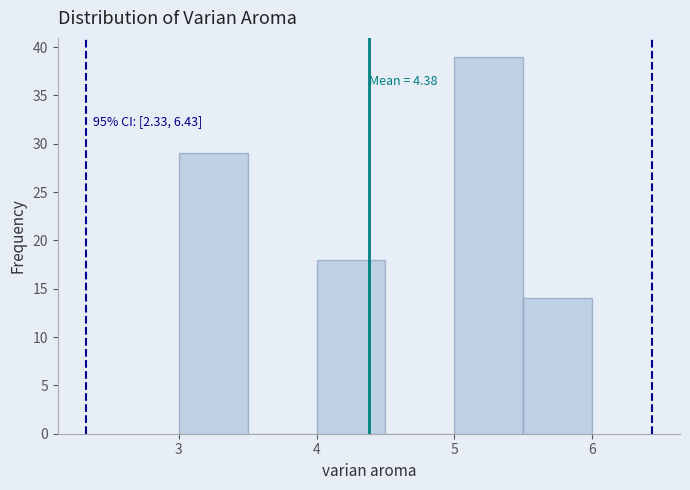

Which range on the x-axis has the tallest bar?

5.0 to 5.5